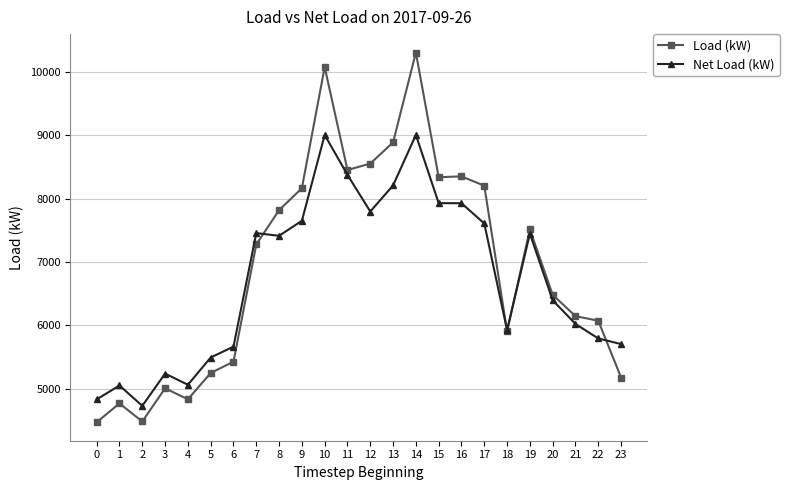

At which category does Net Load (kW) reach its first local valley?

2